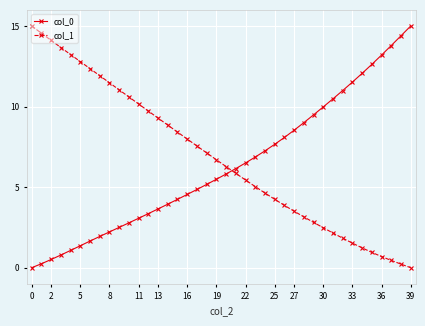

Reading right to left, extract all data points from this chart.

col_0: 15.0	14.4	13.8	13.2	12.6	12.1	11.5	11.0	10.5	10.0	9.5	9.0	8.5	8.1	7.7	7.3	6.9	6.5	6.2	5.8	5.5	5.2	4.9	4.5	4.2	3.9	3.6	3.4	3.1	2.8	2.5	2.2	1.9	1.7	1.4	1.1	0.8	0.5	0.2	0.0
col_1: 0.0	0.2	0.5	0.7	1.0	1.2	1.5	1.8	2.2	2.5	2.8	3.2	3.5	3.9	4.2	4.6	5.0	5.4	5.9	6.3	6.7	7.1	7.6	8.0	8.4	8.9	9.3	9.7	10.2	10.6	11.0	11.5	11.9	12.4	12.8	13.2	13.7	14.1	14.6	15.0